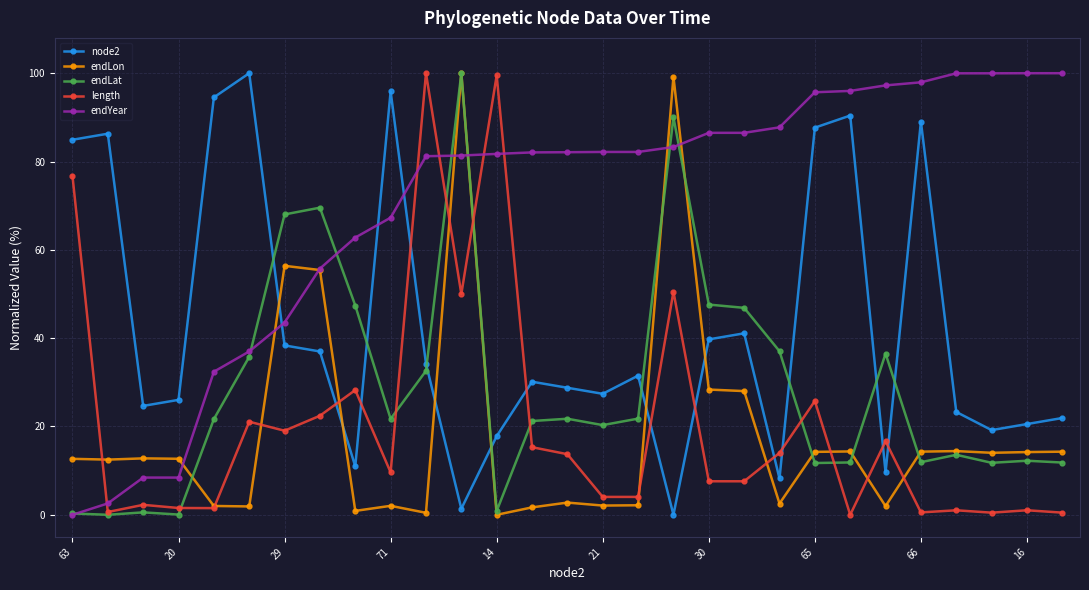

True or false: endLon has more than 0 interior local peaks.

True